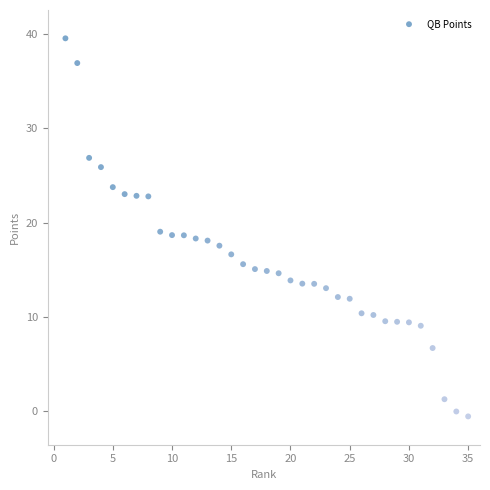

What is the range of Y values (max minus min)?

40.0